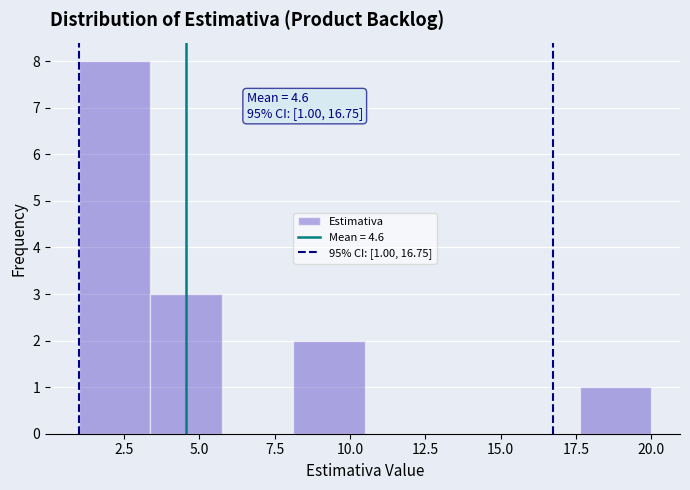

Which range on the x-axis has the tallest bar?

1.0 to 3.5